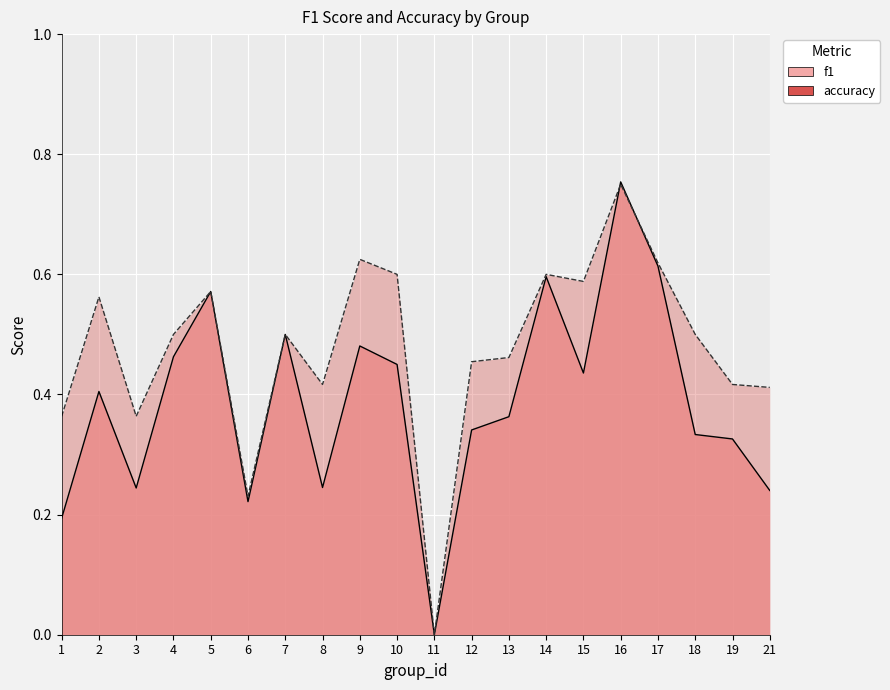

What are all the series names shown in the legend?

f1, accuracy